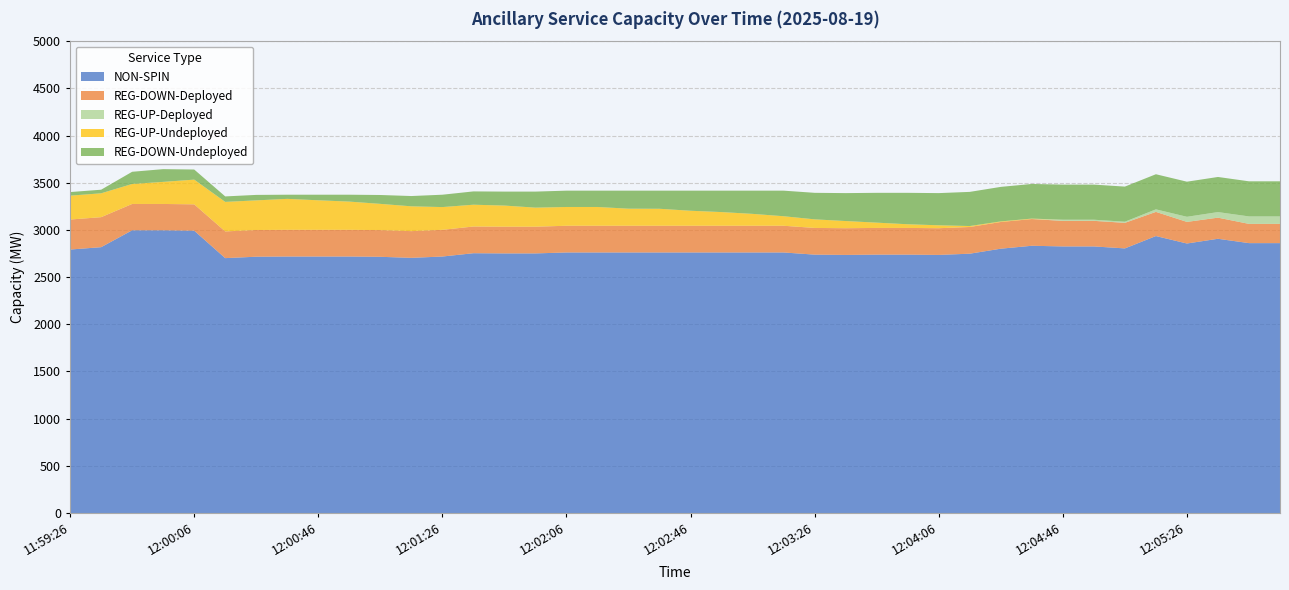

Reading right to left, extract all data points from this chart.

NON-SPIN: 12:05:54=2860	12:05:46=2860	12:05:34=2906	12:05:26=2856	12:05:14=2935	12:05:06=2804	12:04:54=2825	12:04:46=2825	12:04:34=2832	12:04:26=2801	12:04:14=2748	12:04:06=2735	12:03:54=2738	12:03:46=2738	12:03:34=2735	12:03:26=2738	12:03:14=2761	12:03:06=2761	12:02:54=2761	12:02:46=2761	12:02:34=2761	12:02:26=2761	12:02:14=2761	12:02:06=2761	12:01:54=2751	12:01:46=2751	12:01:34=2753	12:01:26=2718	12:01:14=2704	12:01:06=2715	12:00:54=2718	12:00:46=2718	12:00:34=2718	12:00:26=2716	12:00:14=2701	12:00:06=2992	11:59:54=2996	11:59:46=2996	11:59:34=2817	11:59:26=2792
REG-DOWN-Deployed: 12:05:54=204	12:05:46=204	12:05:34=224	12:05:26=229	12:05:14=256	12:05:06=271	12:04:54=271	12:04:46=271	12:04:34=283	12:04:26=283	12:04:14=283	12:04:06=283	12:03:54=283	12:03:46=283	12:03:34=283	12:03:26=283	12:03:14=283	12:03:06=283	12:02:54=283	12:02:46=283	12:02:34=283	12:02:26=283	12:02:14=283	12:02:06=283	12:01:54=283	12:01:46=283	12:01:34=283	12:01:26=283	12:01:14=283	12:01:06=283	12:00:54=283	12:00:46=283	12:00:34=283	12:00:26=283	12:00:14=283	12:00:06=279	11:59:54=279	11:59:46=279	11:59:34=318	11:59:26=318
REG-UP-Deployed: 12:05:54=79	12:05:46=79	12:05:34=59	12:05:26=54	12:05:14=27	12:05:06=12	12:04:54=12	12:04:46=12	12:04:34=0	12:04:26=0	12:04:14=0	12:04:06=0	12:03:54=0	12:03:46=0	12:03:34=0	12:03:26=0	12:03:14=0	12:03:06=0	12:02:54=0	12:02:46=0	12:02:34=0	12:02:26=0	12:02:14=0	12:02:06=0	12:01:54=0	12:01:46=0	12:01:34=0	12:01:26=0	12:01:14=0	12:01:06=0	12:00:54=0	12:00:46=0	12:00:34=0	12:00:26=0	12:00:14=0	12:00:06=0	11:59:54=0	11:59:46=0	11:59:34=0	11:59:26=0
REG-UP-Undeployed: 12:05:54=0	12:05:46=0	12:05:34=0	12:05:26=0	12:05:14=0	12:05:06=0	12:04:54=0	12:04:46=0	12:04:34=5	12:04:26=6	12:04:14=10	12:04:06=31	12:03:54=39	12:03:46=56	12:03:34=76	12:03:26=91	12:03:14=101	12:03:06=126	12:02:54=145	12:02:46=159	12:02:34=180	12:02:26=181	12:02:14=199	12:02:06=199	12:01:54=202	12:01:46=224	12:01:34=231	12:01:26=241	12:01:14=263	12:01:06=278	12:00:54=299	12:00:46=313	12:00:34=328	12:00:26=314	12:00:14=313	12:00:06=262	11:59:54=234	11:59:46=212	11:59:34=253	11:59:26=253
REG-DOWN-Undeployed: 12:05:54=372	12:05:46=372	12:05:34=372	12:05:26=372	12:05:14=372	12:05:06=372	12:04:54=372	12:04:46=372	12:04:34=367	12:04:26=366	12:04:14=362	12:04:06=341	12:03:54=333	12:03:46=316	12:03:34=296	12:03:26=281	12:03:14=271	12:03:06=246	12:02:54=227	12:02:46=213	12:02:34=192	12:02:26=191	12:02:14=173	12:02:06=173	12:01:54=170	12:01:46=148	12:01:34=141	12:01:26=131	12:01:14=109	12:01:06=94	12:00:54=73	12:00:46=59	12:00:34=44	12:00:26=58	12:00:14=58	12:00:06=107	11:59:54=135	11:59:46=129	11:59:34=38	11:59:26=38